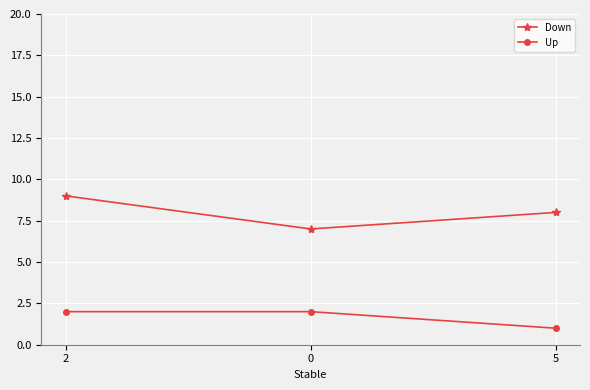

What position from the left is 2?

1